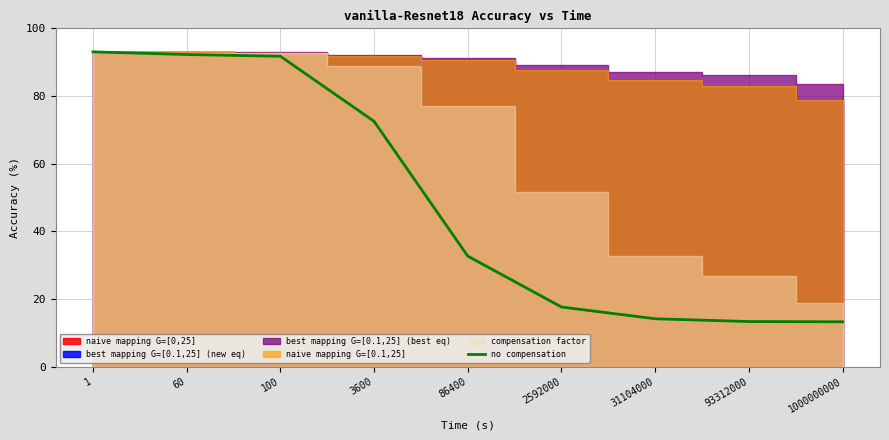

Does the chart have visible grid lines?

Yes